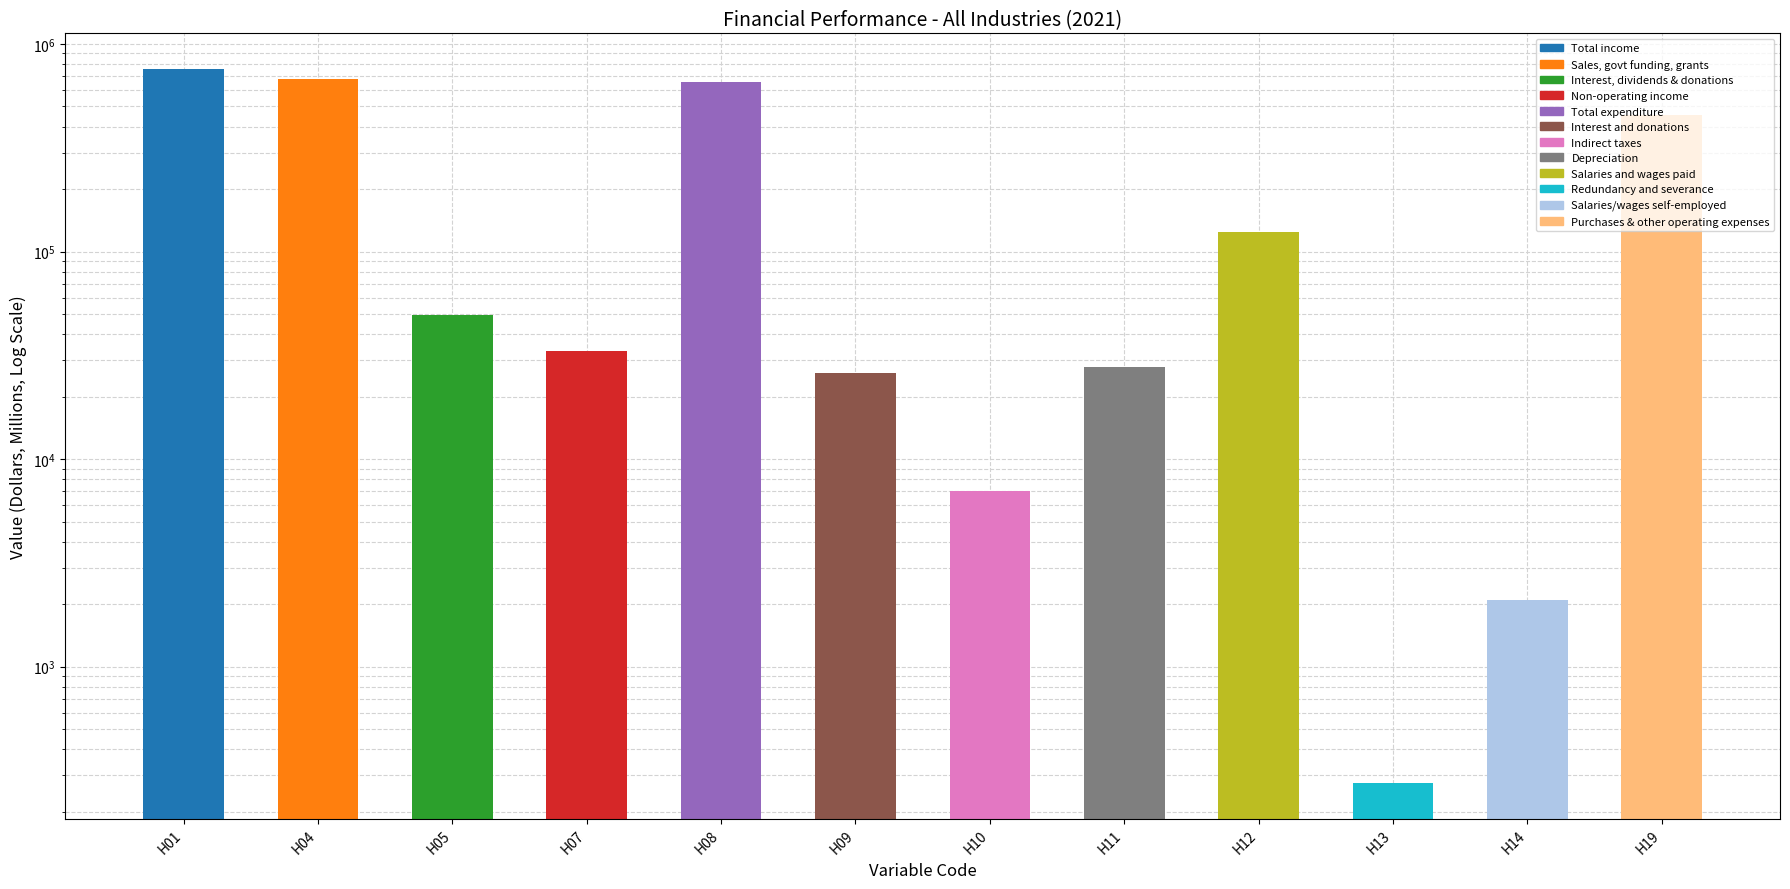

The value at H08 is 441339. True or false?

False